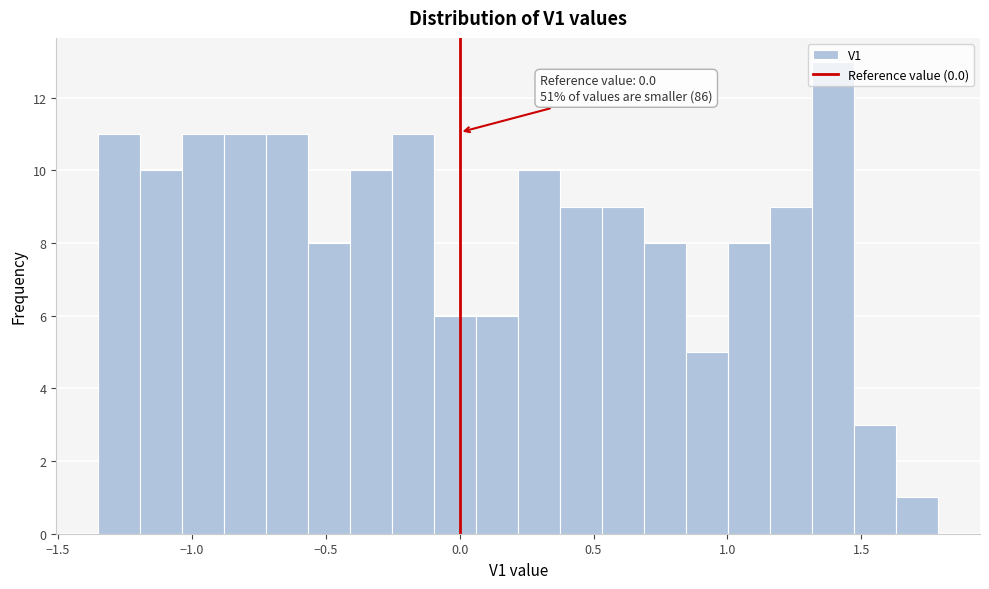

Read against the x-axis, roughly where is the centre of the tallest bar?

1.40